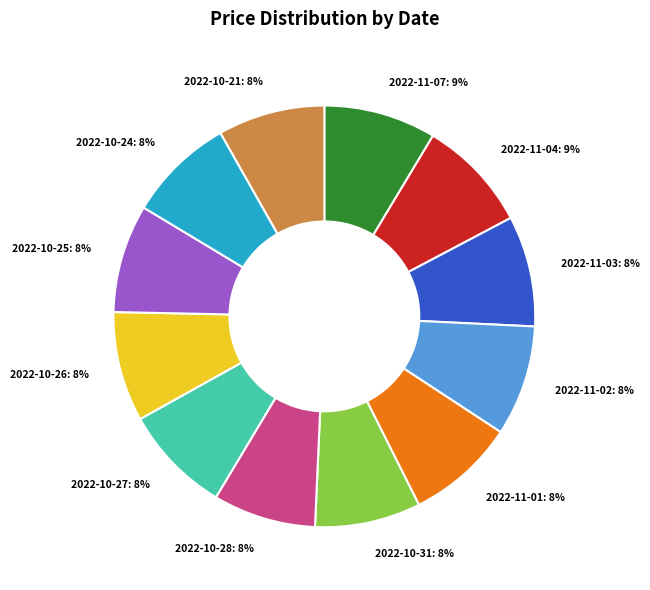

Do 2022-10-25: 8% and 2022-11-03: 8% together represent more than half of the pie?

No